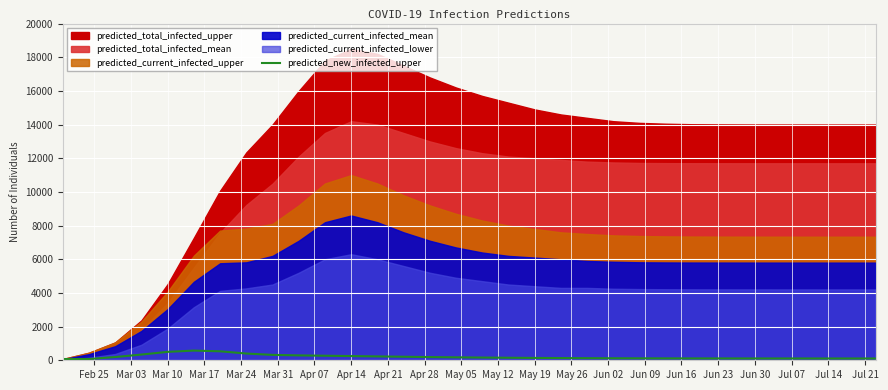

What is the highest value of the predicted_new_infected_upper series?

576